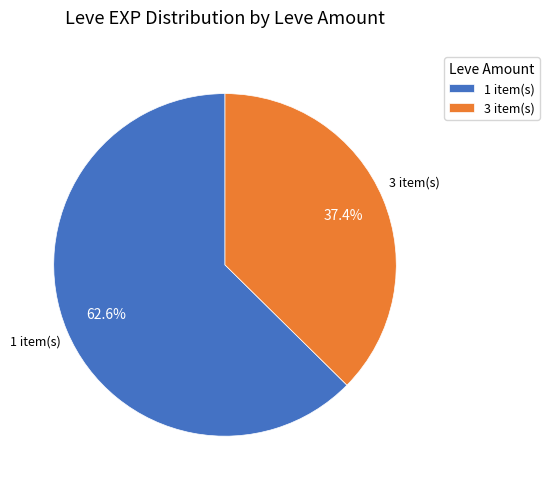

Do 3 item(s) and 1 item(s) together represent more than half of the pie?

Yes